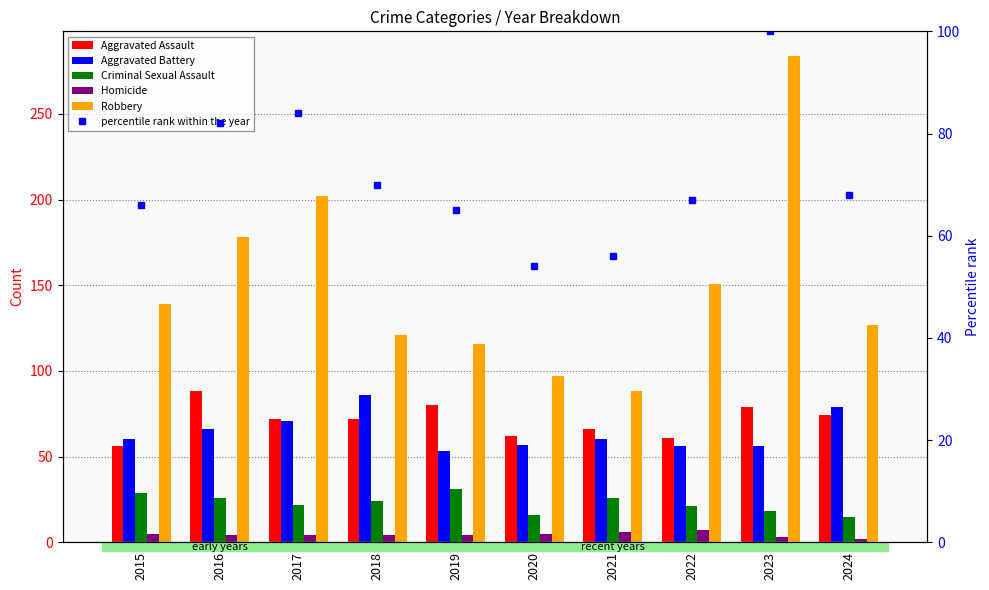

Is the value of Robbery at 2023 greater than the value of Criminal Sexual Assault at 2017?

Yes